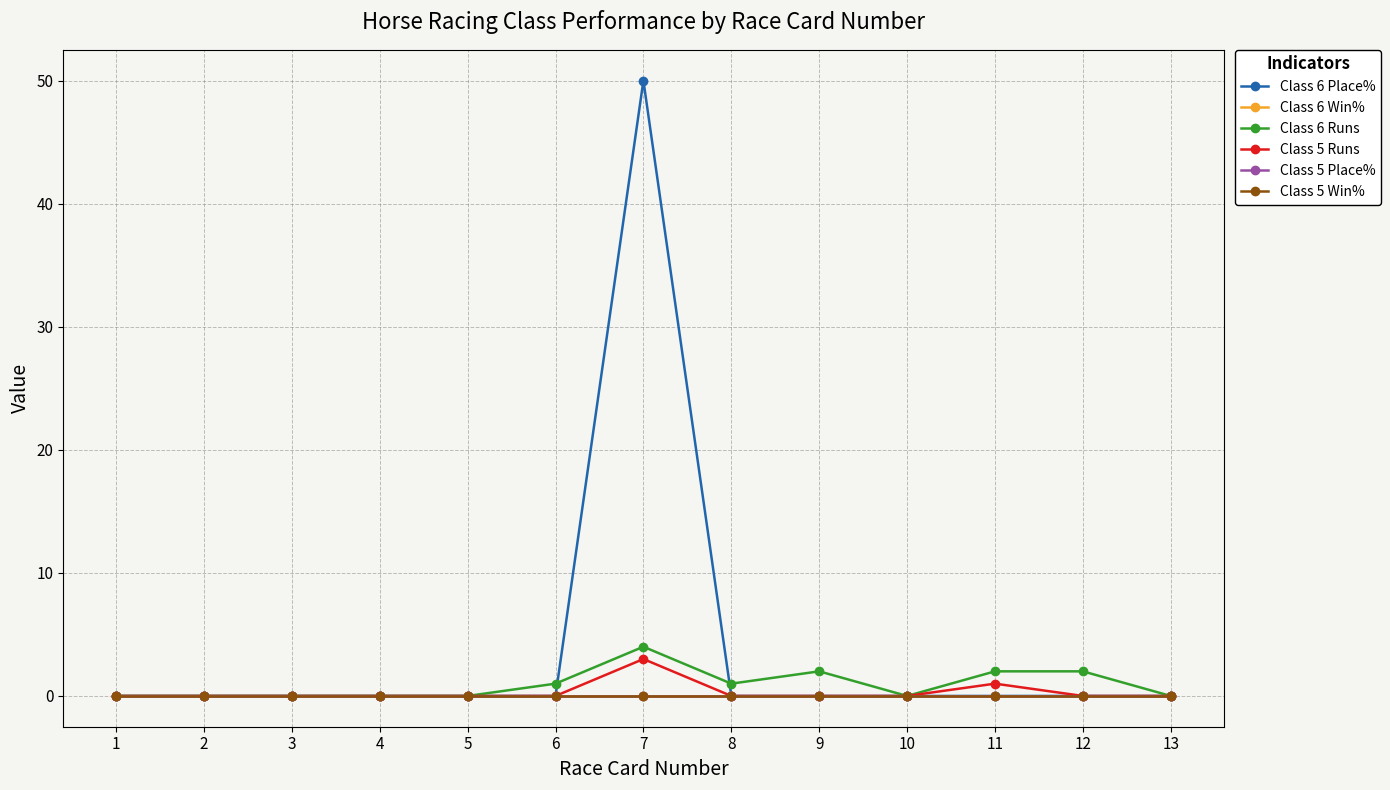

Is this an area chart (filled region under the line)?

No